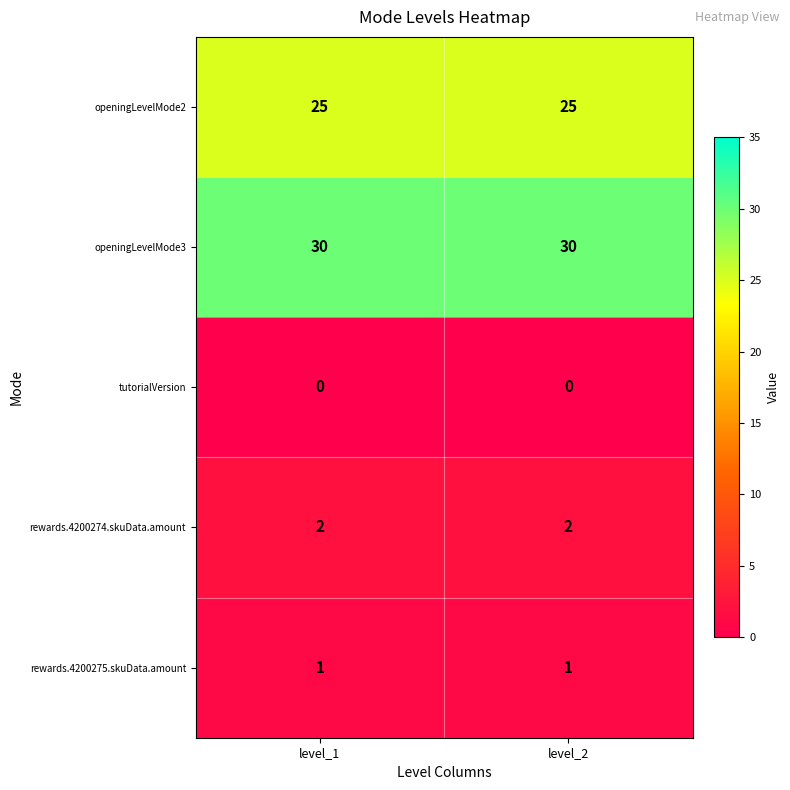

What is the spread (max minus min) of values at level_2?

30